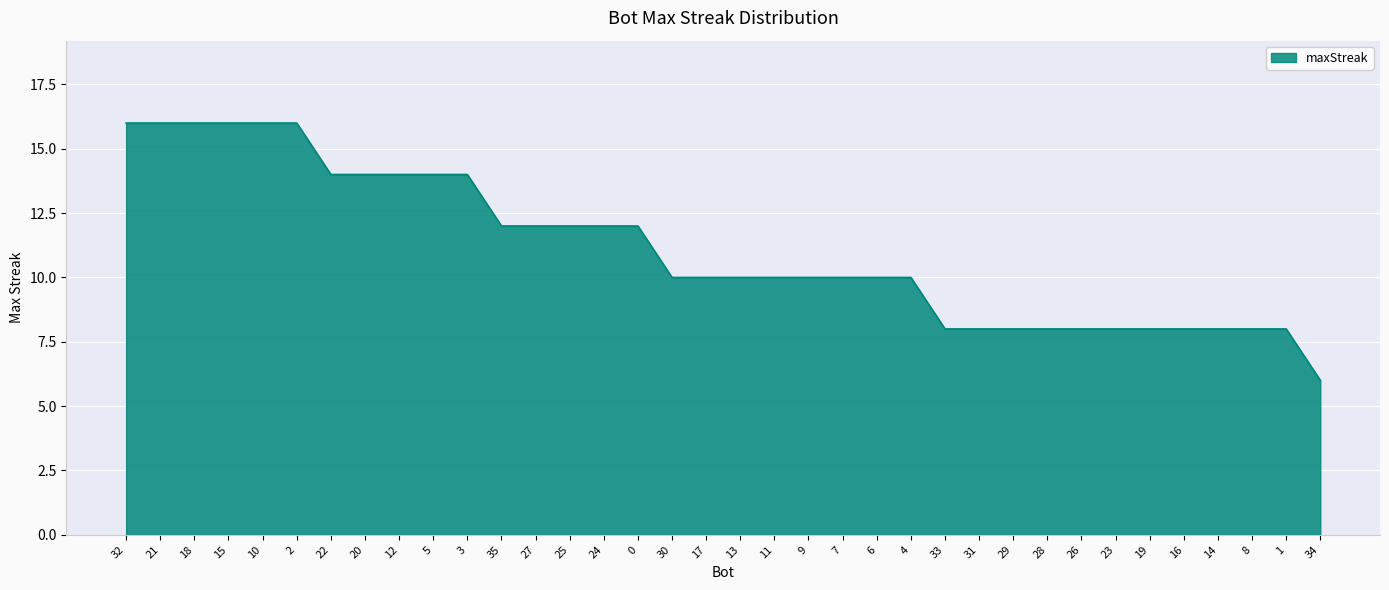

Reading left to right, what are all the values shown in this chart?

16	16	16	16	16	16	14	14	14	14	14	12	12	12	12	12	10	10	10	10	10	10	10	10	8	8	8	8	8	8	8	8	8	8	8	6